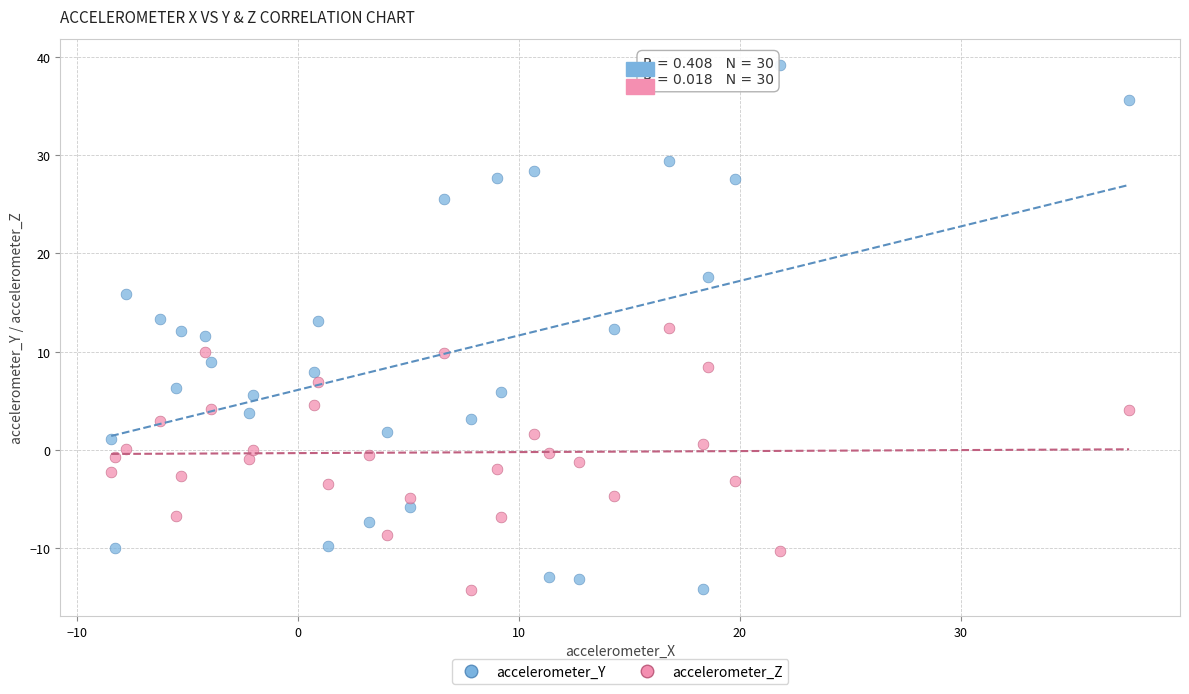

What is the X range (max minus min) for the scatter plot?

46.1